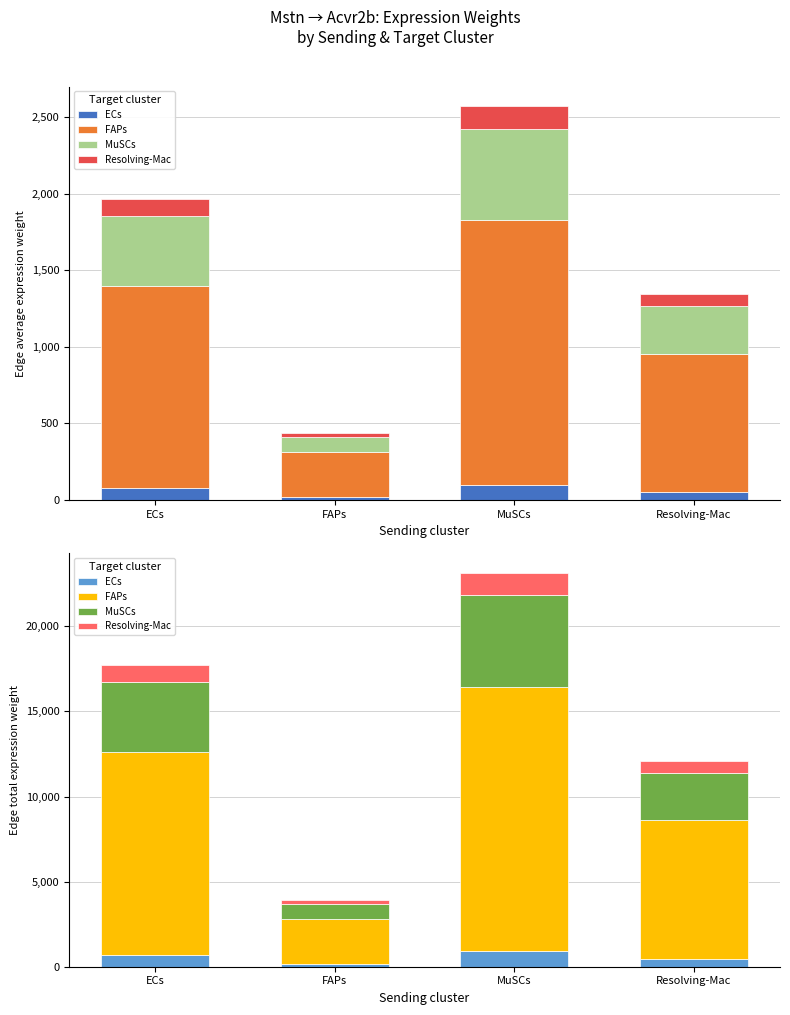

Where is MuSCs nearest to the value 3135?

Resolving-Mac